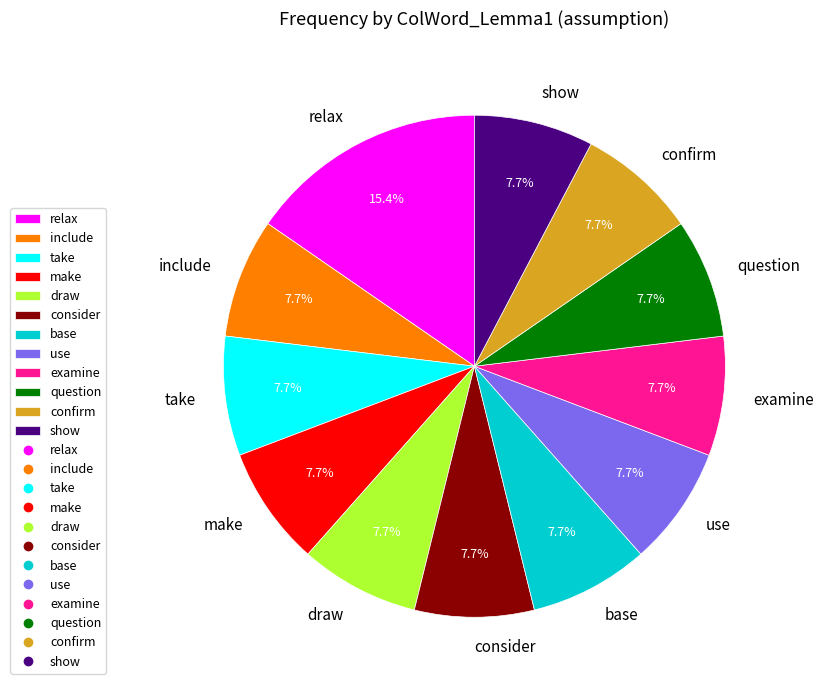

Is there a majority slice in this chart?

No